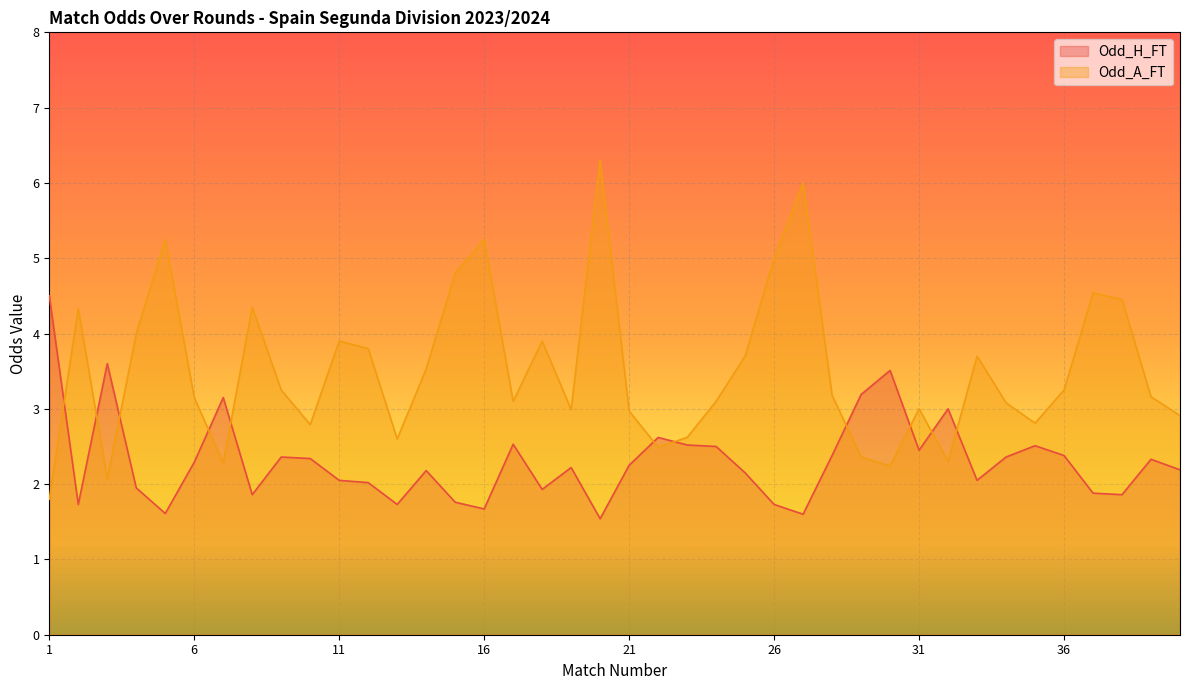

What are all the series names shown in the legend?

Odd_H_FT, Odd_A_FT